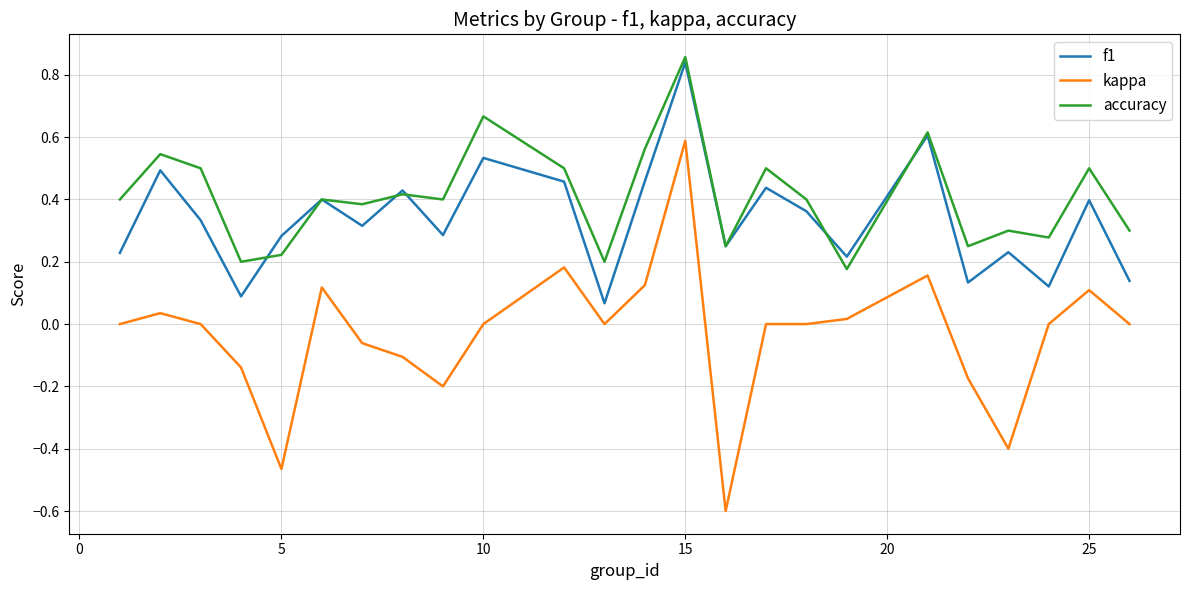

List the series in order of their peak value, lowest first.

kappa, f1, accuracy